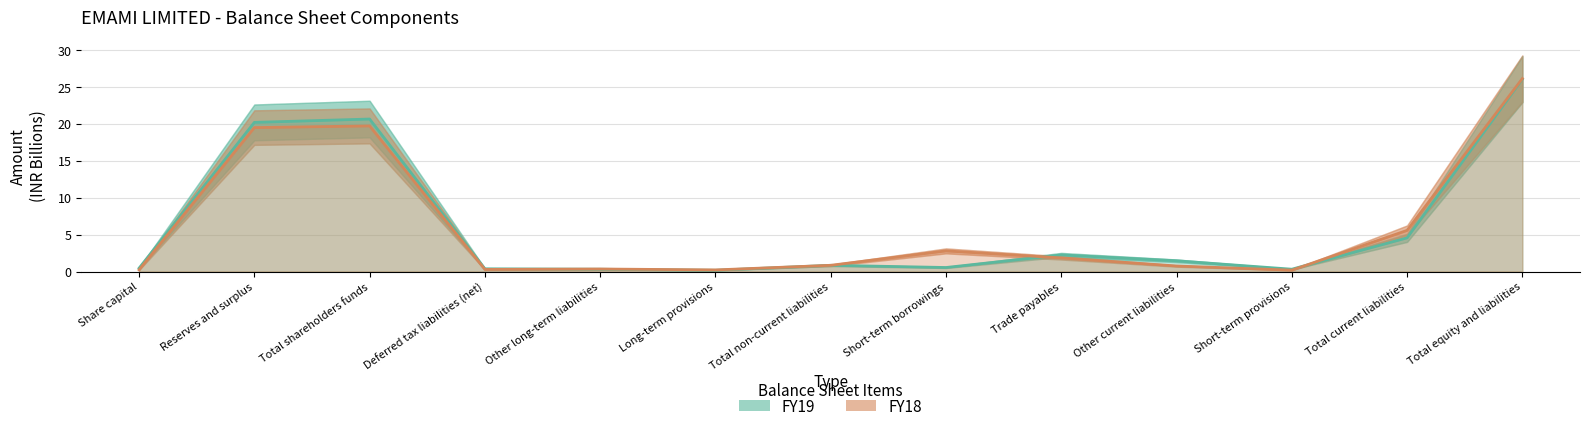

The FY18 series shows 0.5 at Other long-term liabilities. True or false?

False